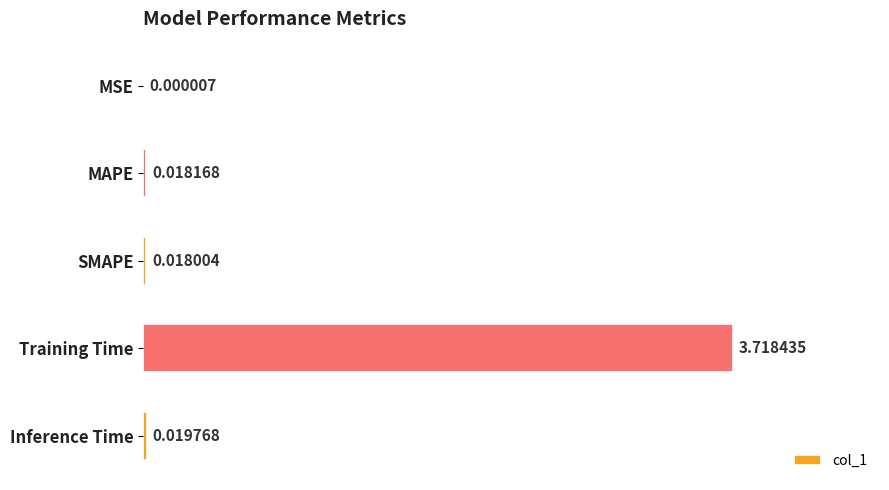

At which category does the chart reach its peak across all series?

Training Time